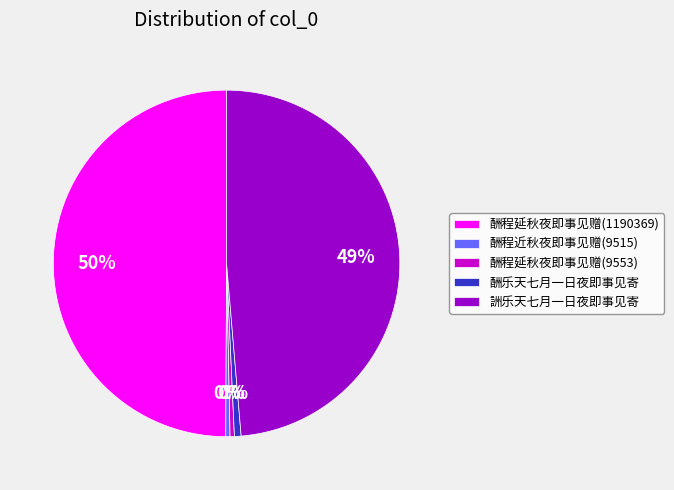

What is the largest slice in the pie chart?

酬程延秋夜即事见赠(1190369)